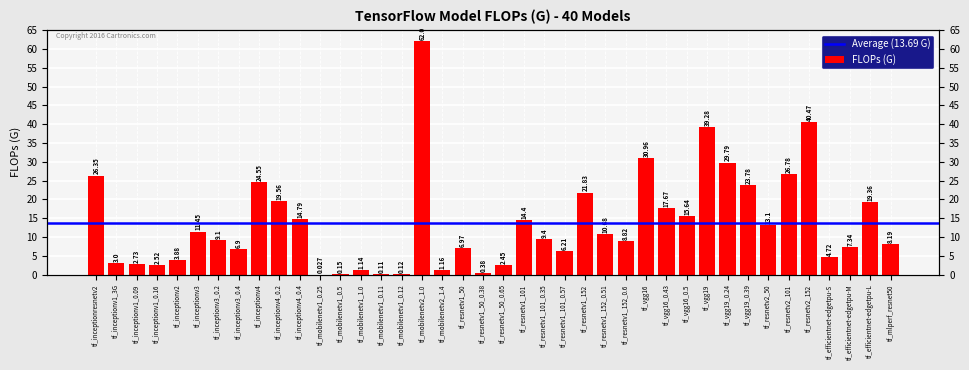

What is the difference between the second highest and minimum values?

40.4